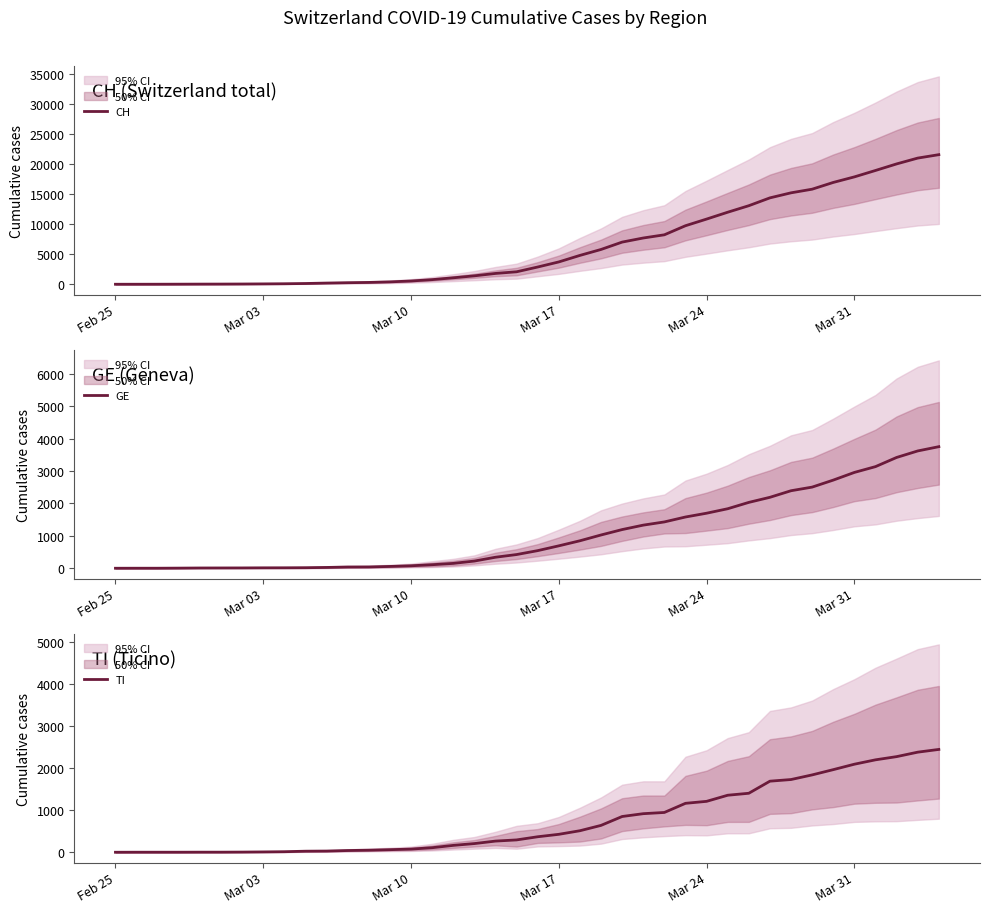

The value of CH at Feb 25 is 0. True or false?

True